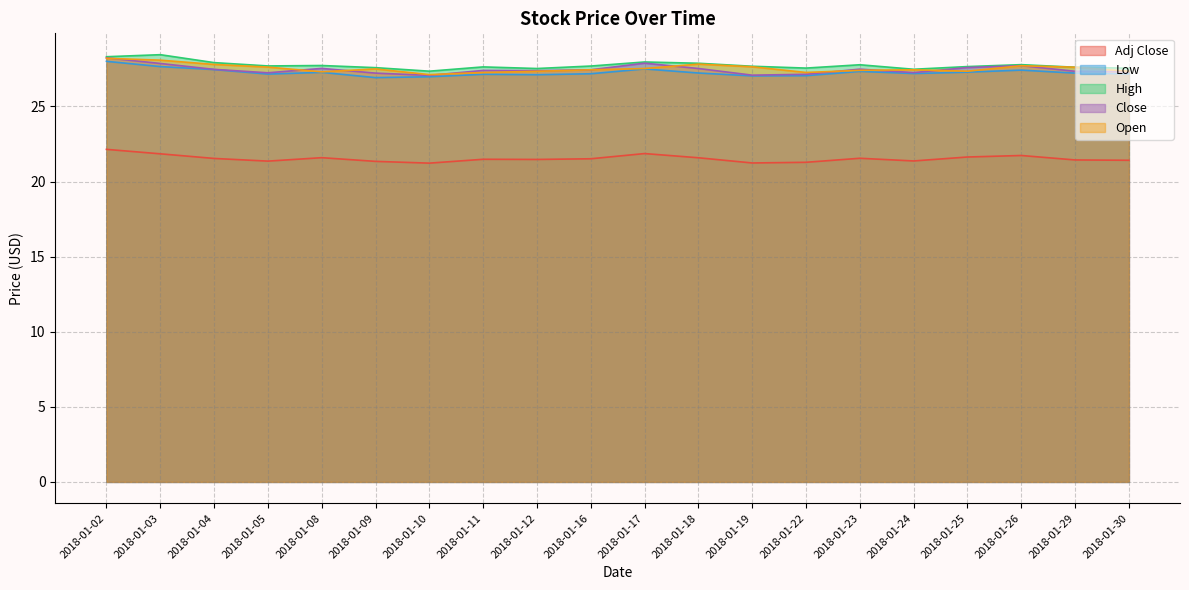

The value of Open at 2018-01-10 is 47.5. True or false?

False